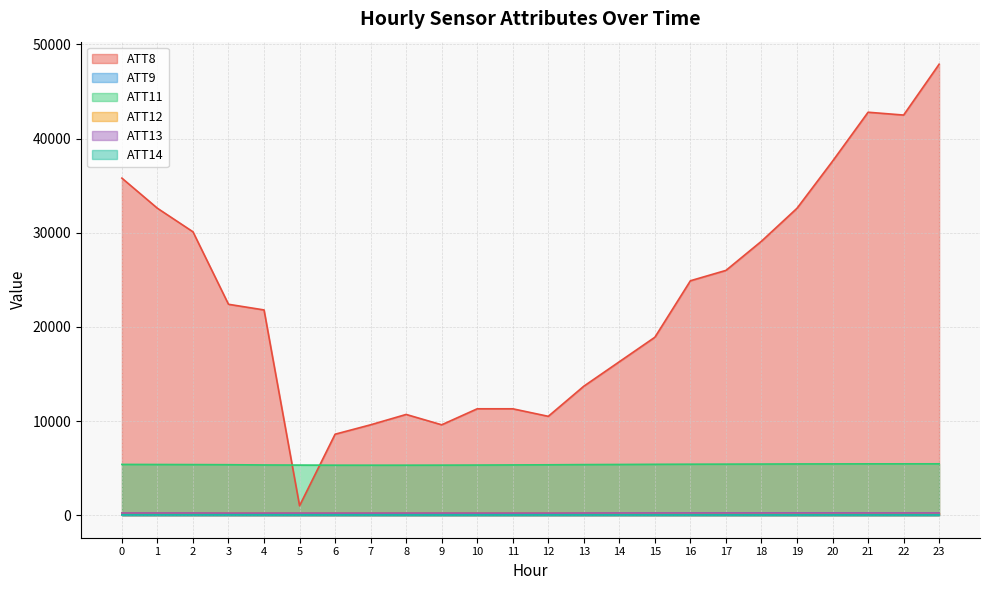

Is it true that ATT14 equals 52.1 at 14?

False